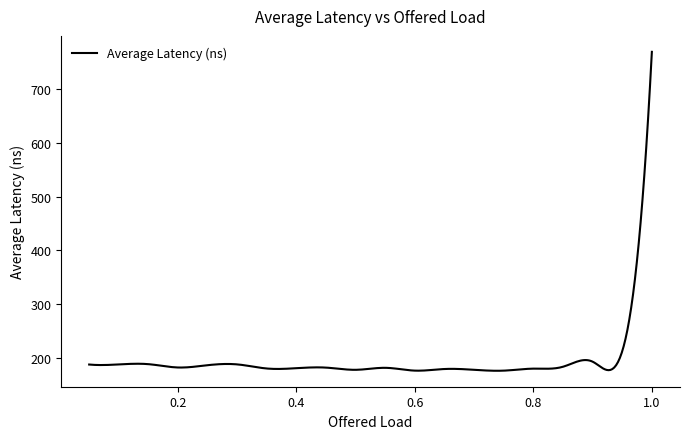

Is this an area chart (filled region under the line)?

No